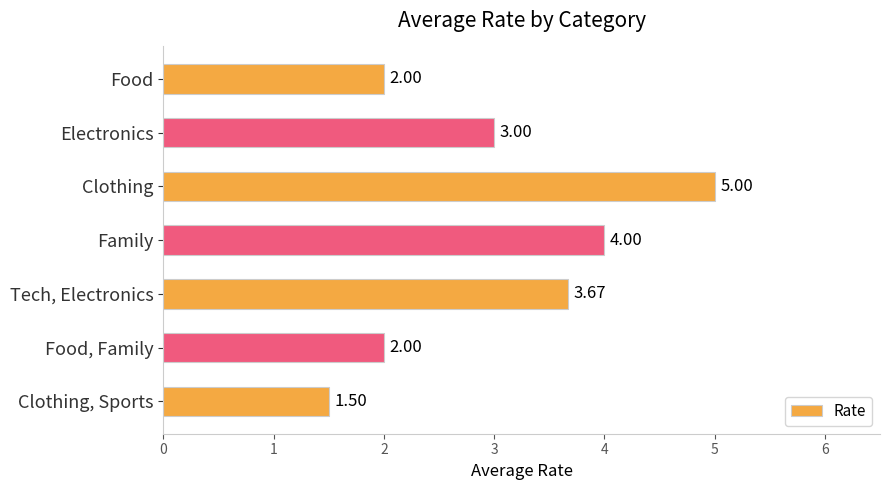

Between Clothing, Sports and Family, which is larger?

Family